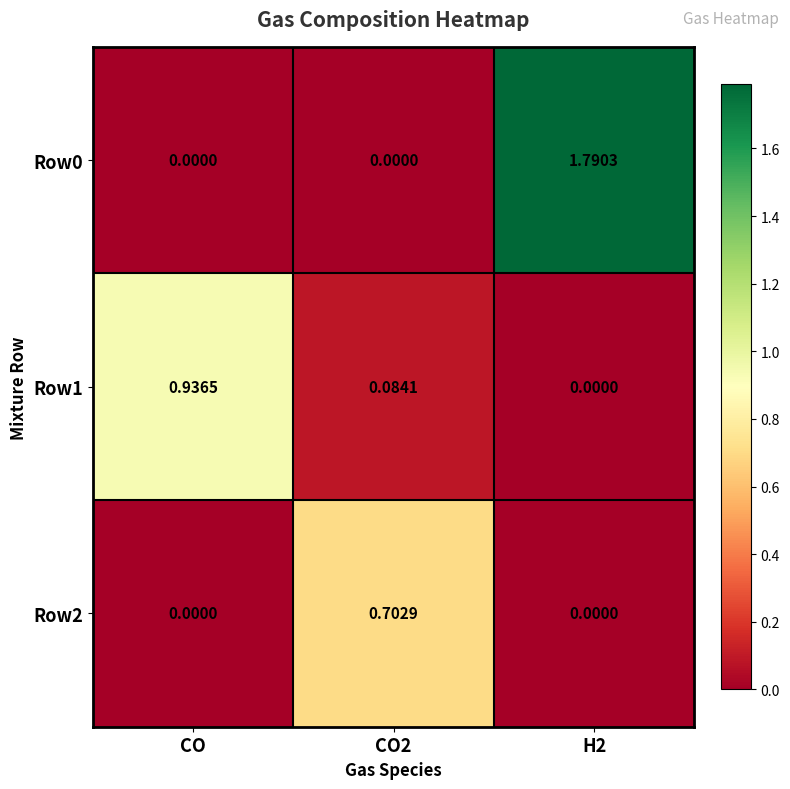

Which category has the highest value in the Row1 series?

CO